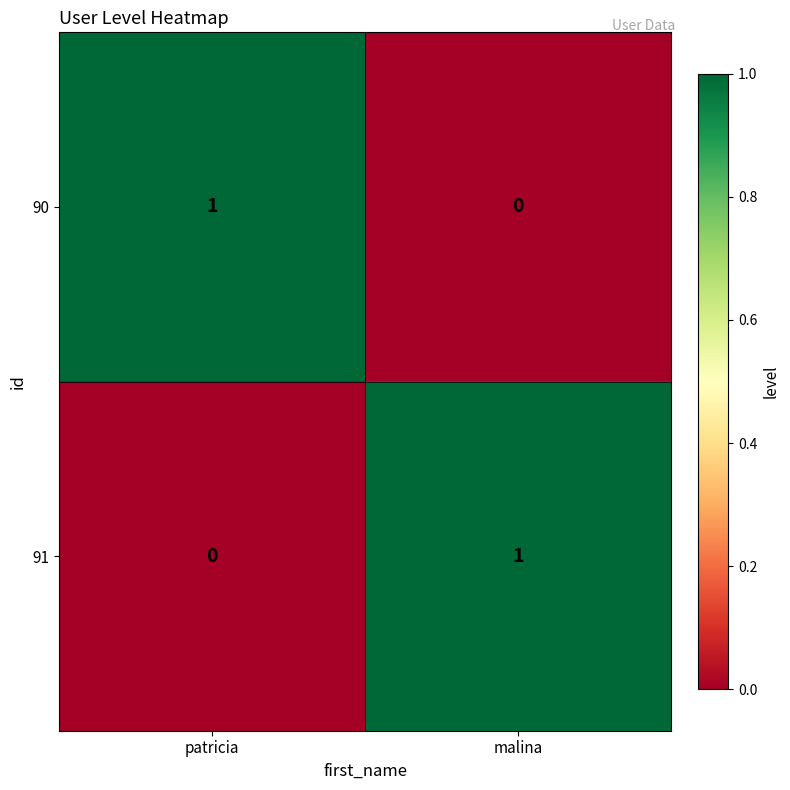

At which label does 91 reach its peak?

malina